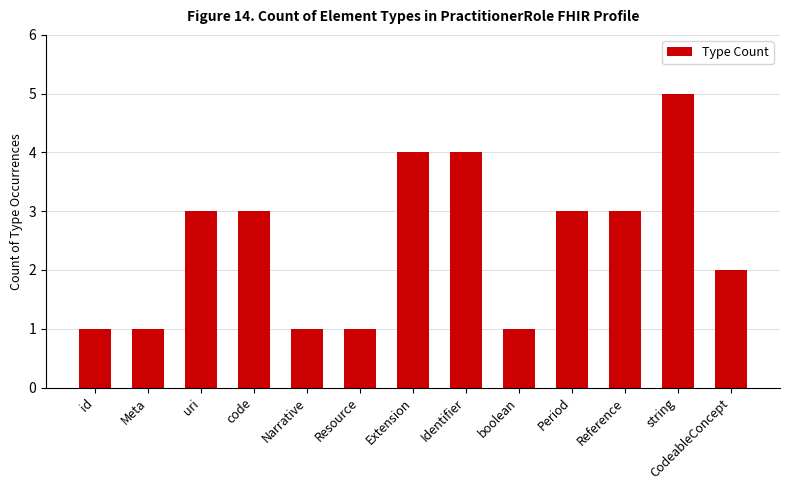

How many series are shown in this chart?

1